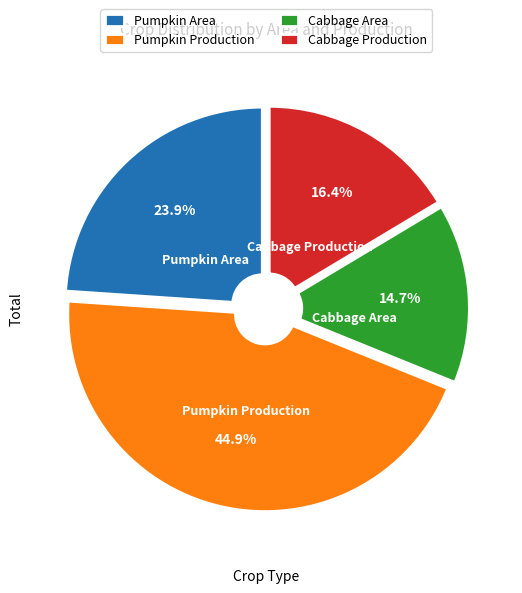

Which category has the smallest portion of the pie?

Cabbage Area